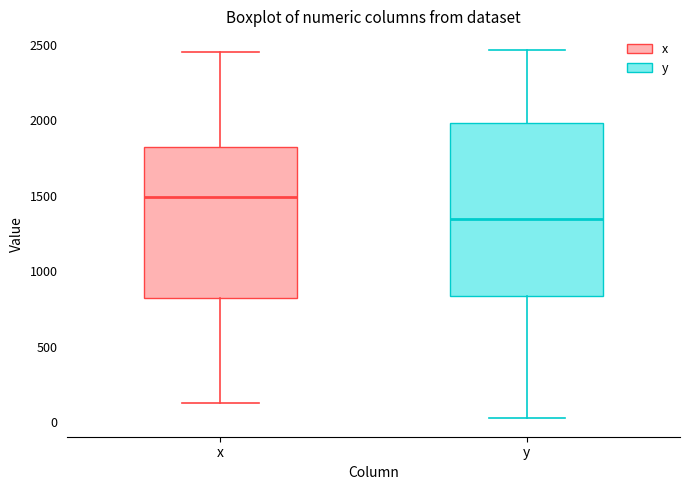

Which box has the lowest median line?

y